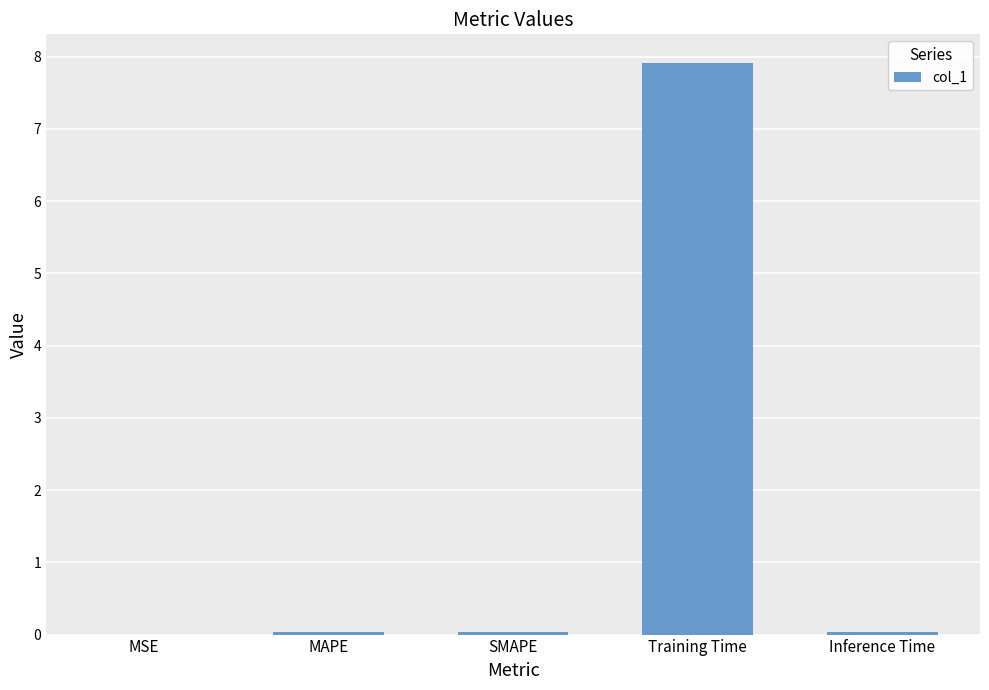

What is the sum of all values?

8.0